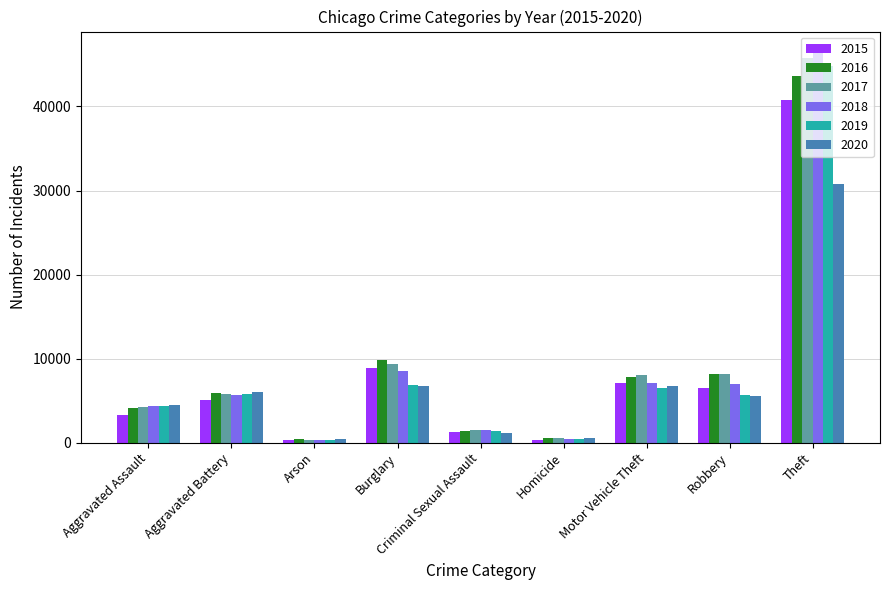

What is the difference between the highest and lowest values at Burglary?

3080